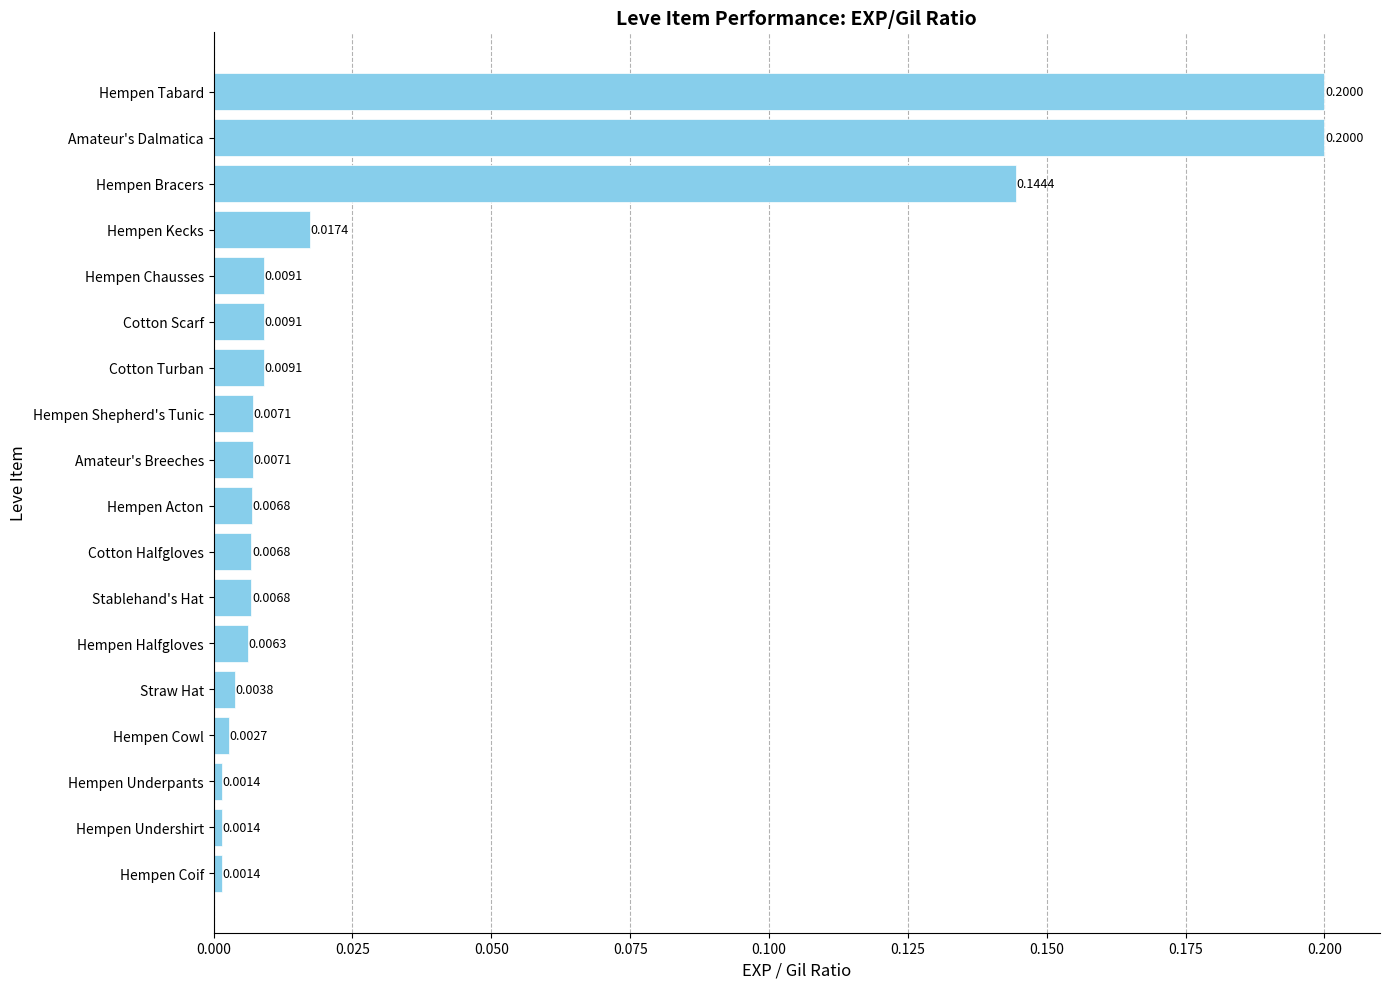

What is the label of the 9th bar from the bottom?

Hempen Acton